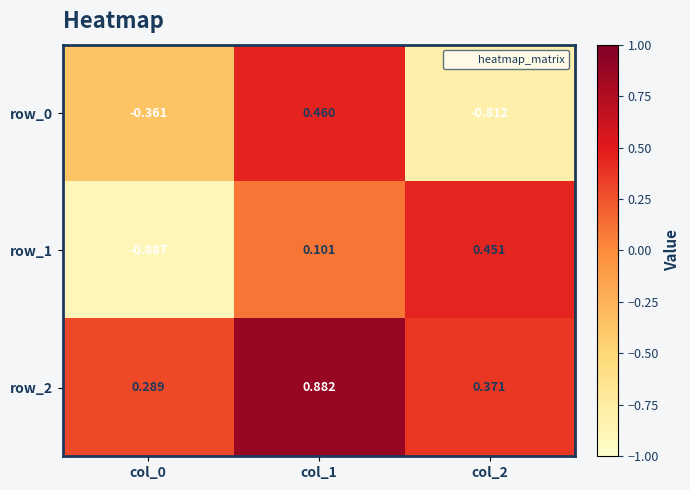

Is the value of row_1 at col_2 greater than the value of row_0 at col_0?

Yes